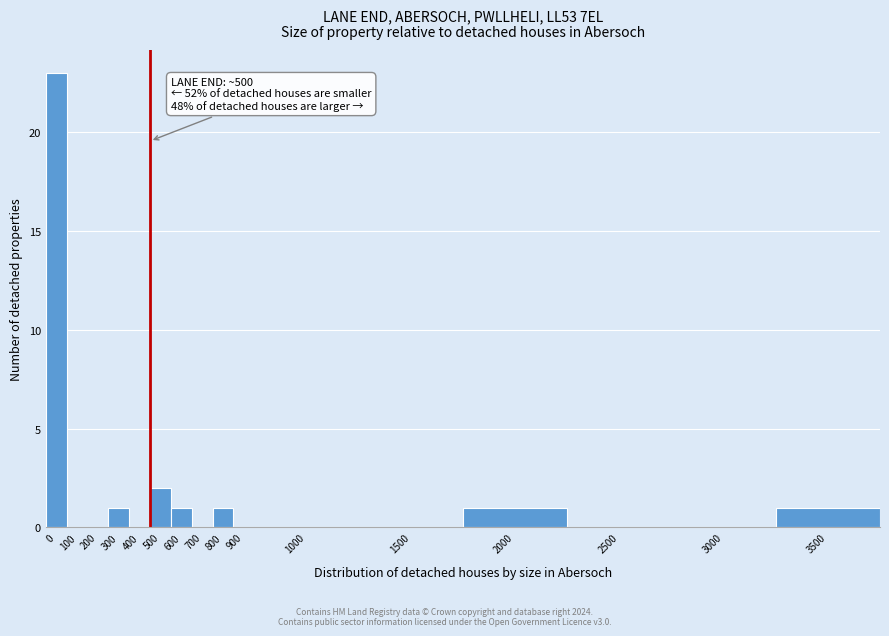

Reading left to right, list all the values displayed in this chart.

0=23	100=0	200=0	300=1	400=0	500=2	600=1	700=0	800=1	900=0	1000=0	1500=0	2000=1	2500=0	3000=0	3500=1